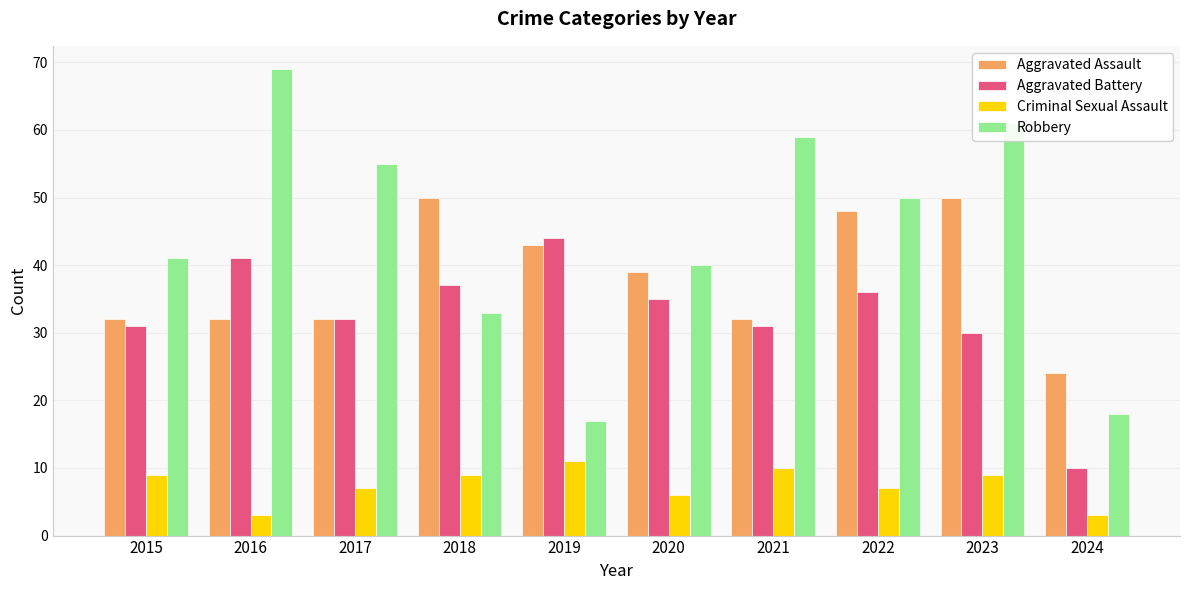

How many data points in Criminal Sexual Assault are less than 9?

5